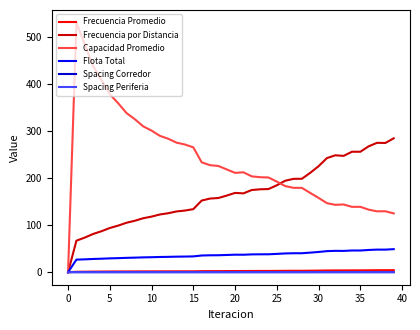

Which series has the largest total across all categories?

Capacidad Promedio